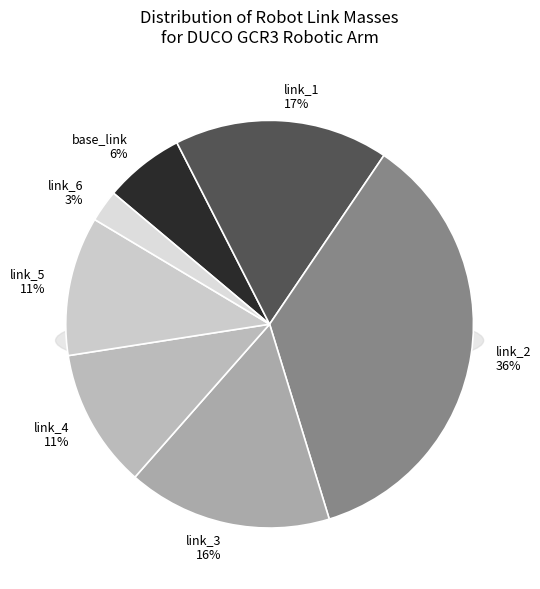

Between link_6 and link_2, which is larger?

link_2